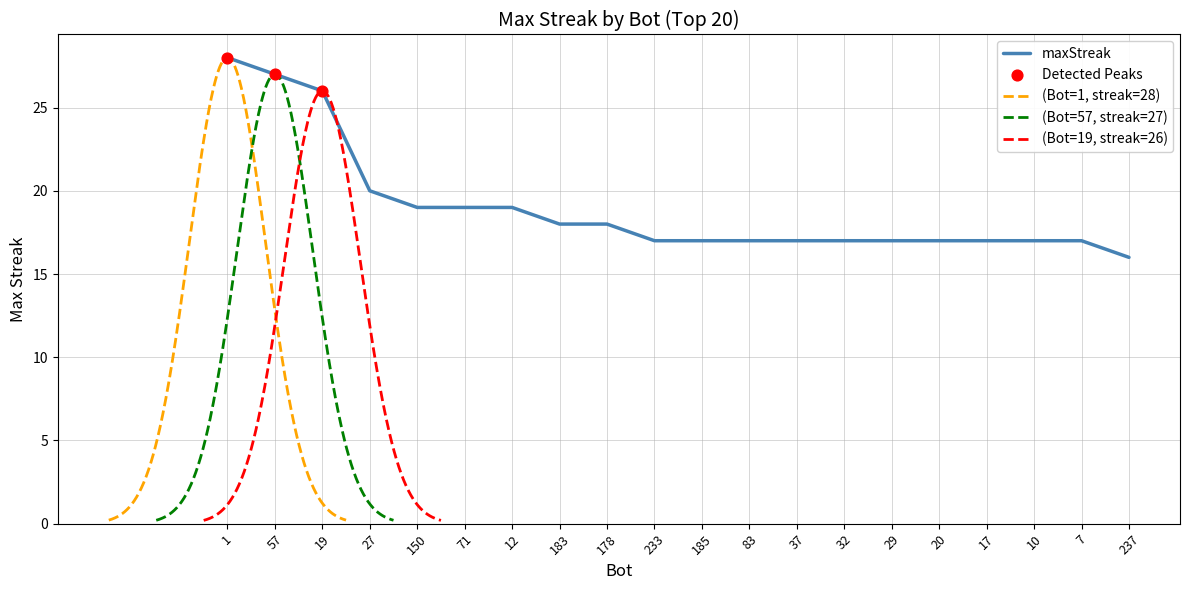

What is the change in value from 1 to 185?

-11